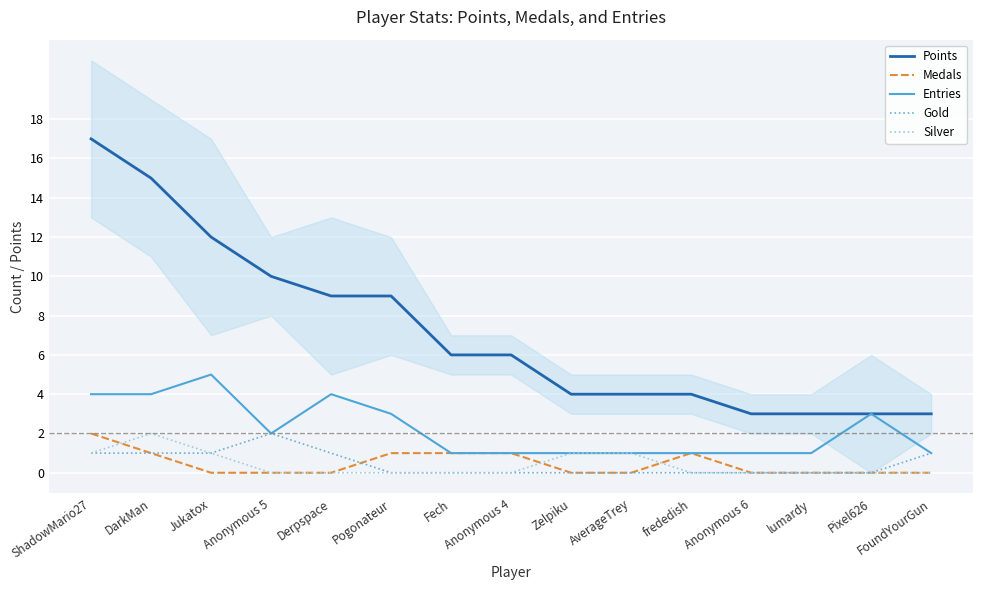

How many times do Silver and Medals cross each other?

3